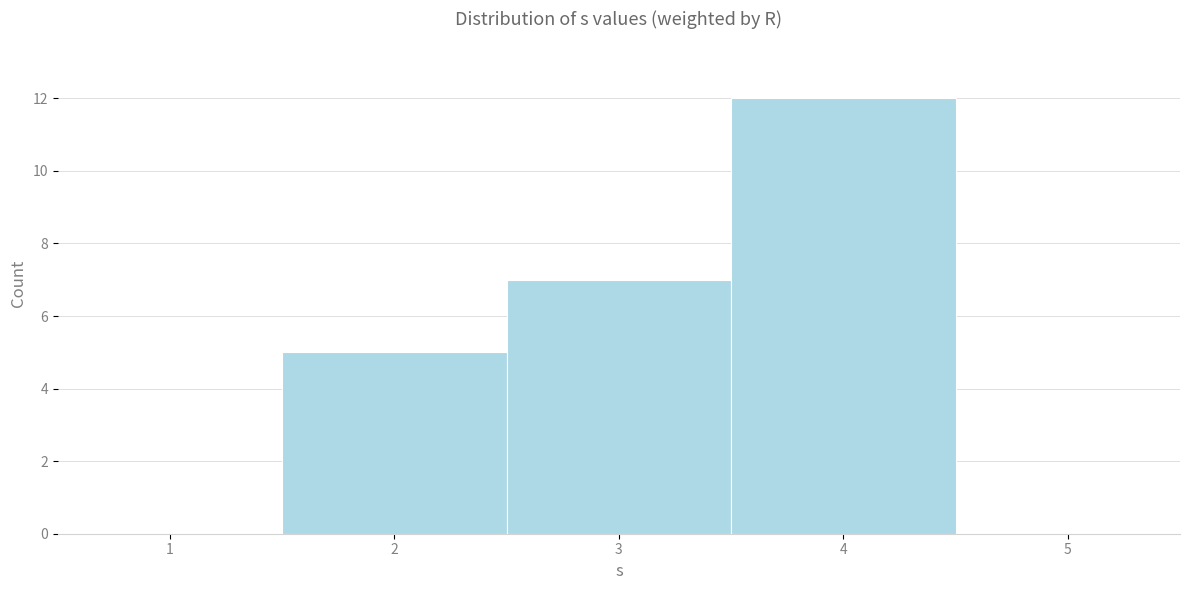

Which range on the x-axis has the tallest bar?

3.5 to 4.5